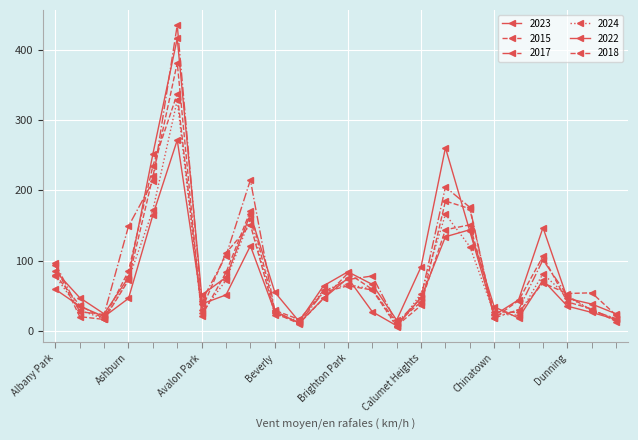

True or false: 2015 and 2017 intersect in this chart.

True